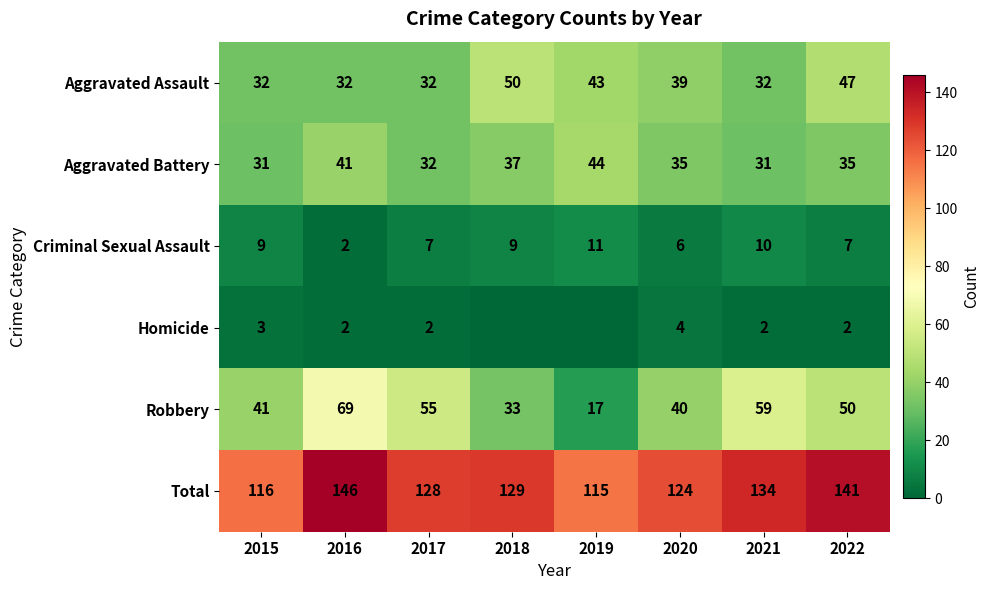

True or false: Aggravated Assault has a value of 32 at 2016.

True